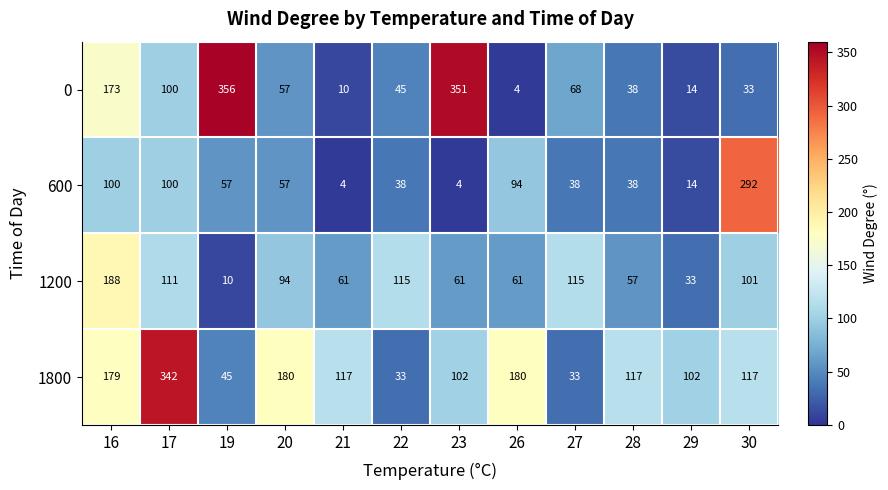

Count the number of categories in the chart.

12